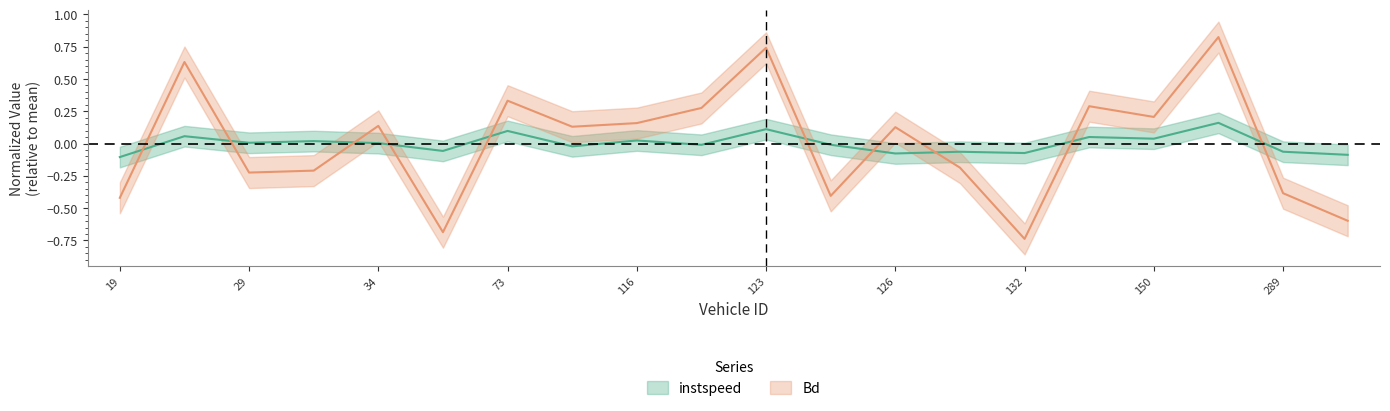

How many lines are shown in the chart?

2